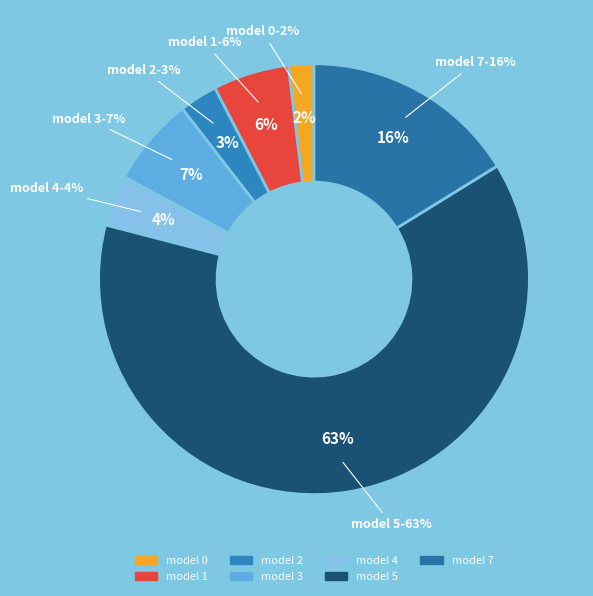

Between 3 and 5, which is larger?

5